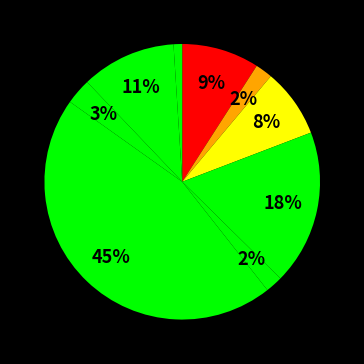

How many segments does this pie chart have?

9